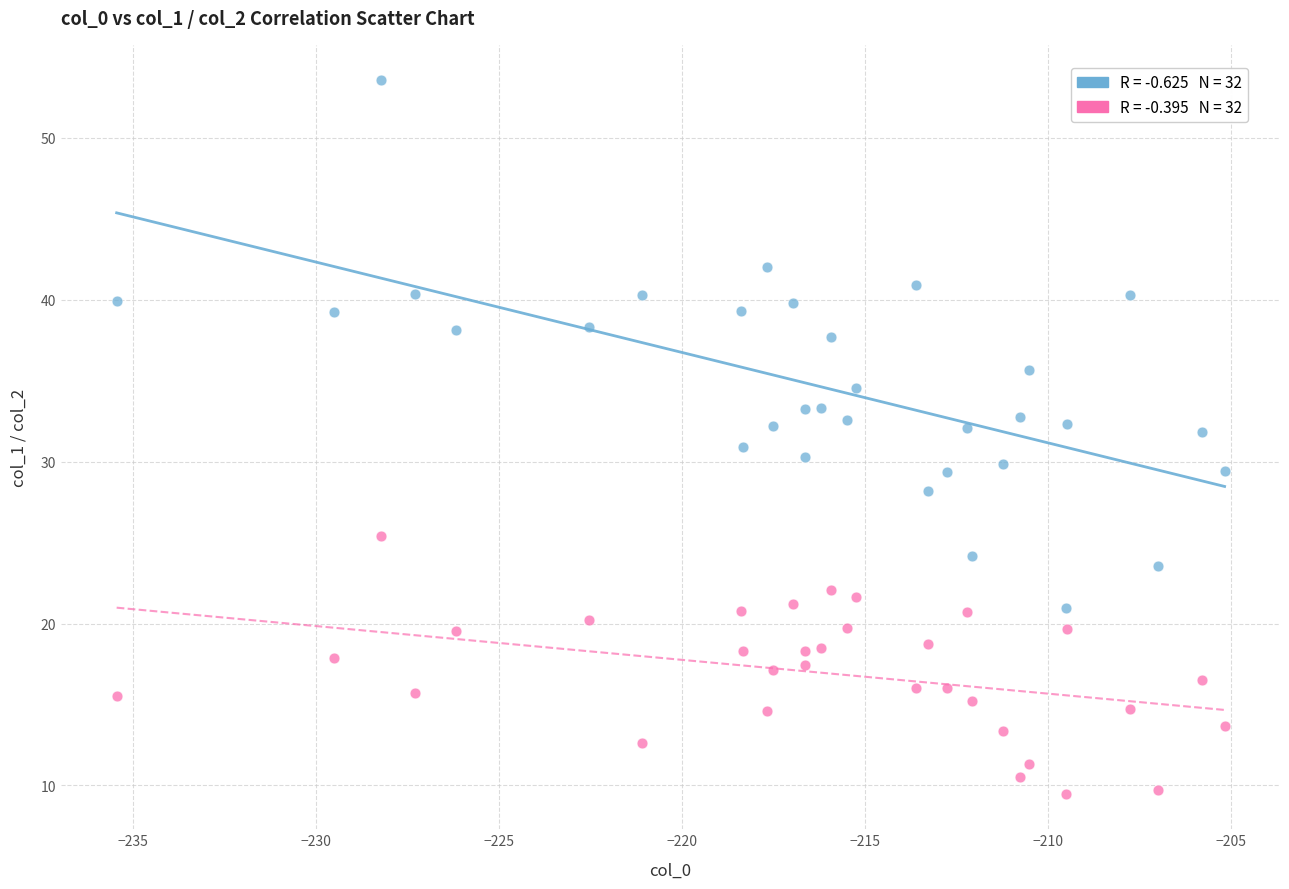

Across all data points, what is the range of X values (max minus min)?

30.3